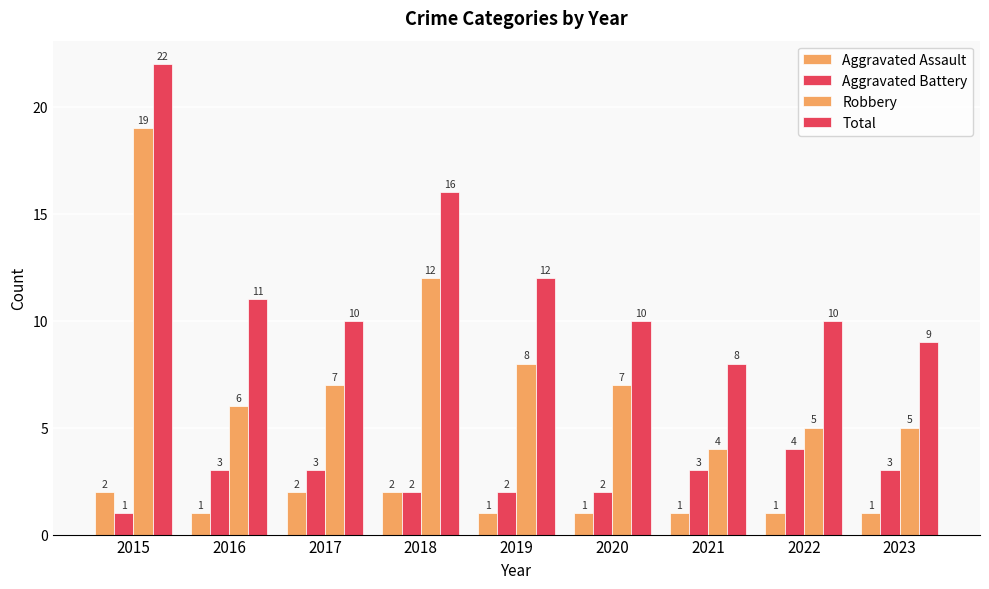

Rank the categories by Total value from highest to lowest.

2015, 2018, 2019, 2016, 2017, 2020, 2022, 2023, 2021